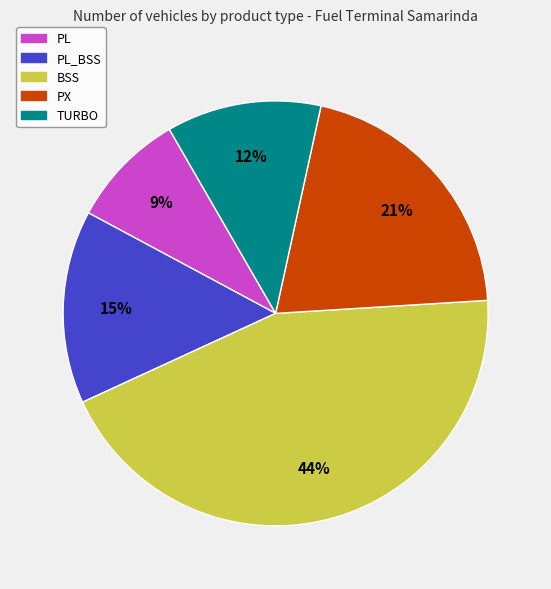

To the nearest percent, what is the average slice percentage?

20%